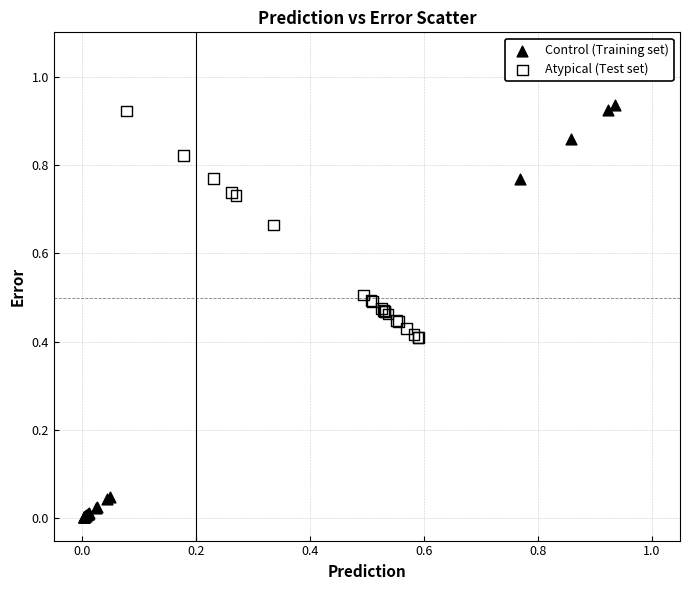

Which series has the widest spread of Y values?

Control (Training set)